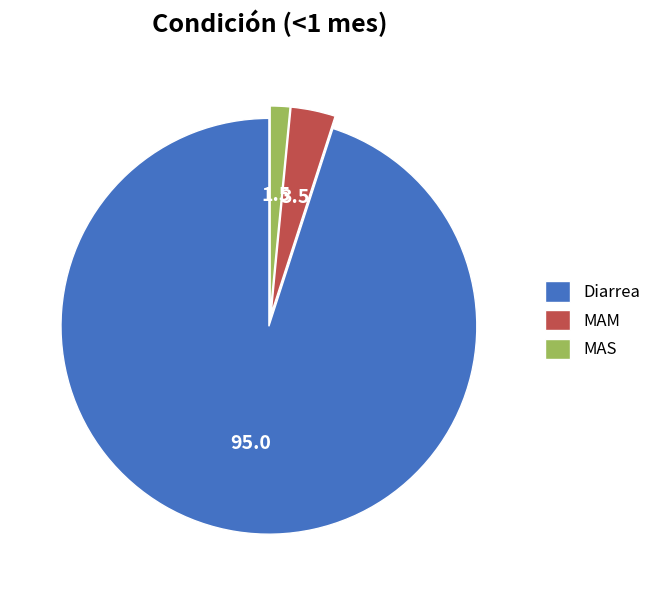

Rank the categories by value from lowest to highest.

MAS, MAM, Diarrea